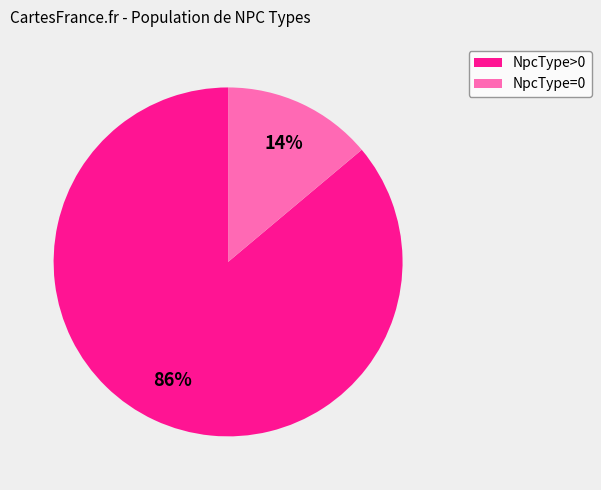

Is there a majority slice in this chart?

Yes